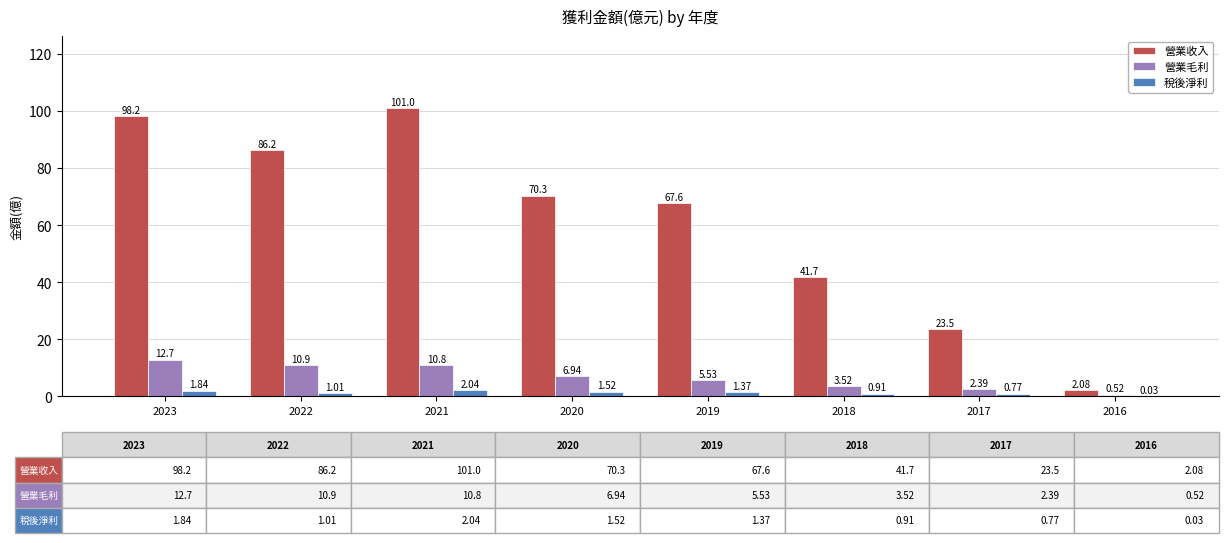

Are the bars horizontal?

No